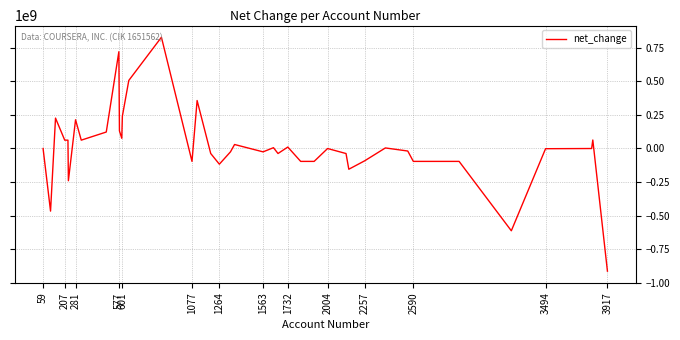

What is the greatest value displayed?

829135000